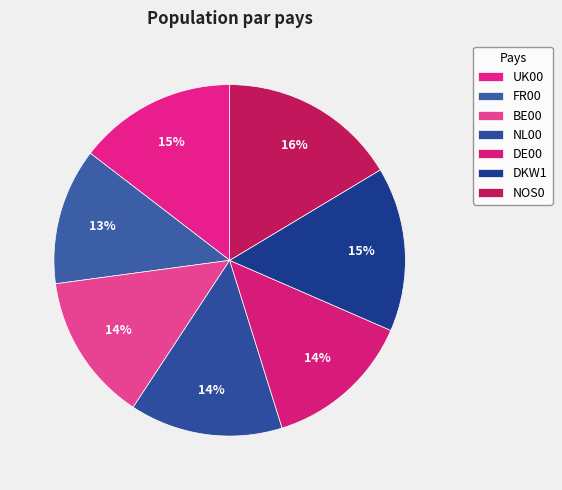

What is the total percentage of NOS0 and BE00?

30.0%